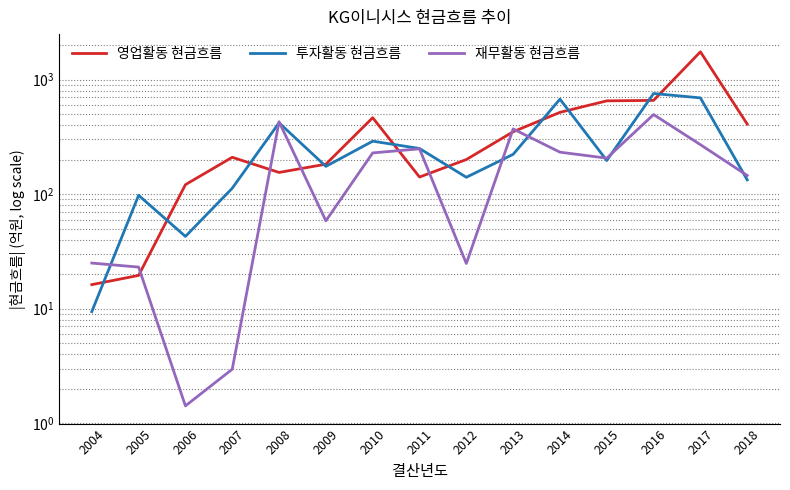

Does the chart have visible grid lines?

Yes